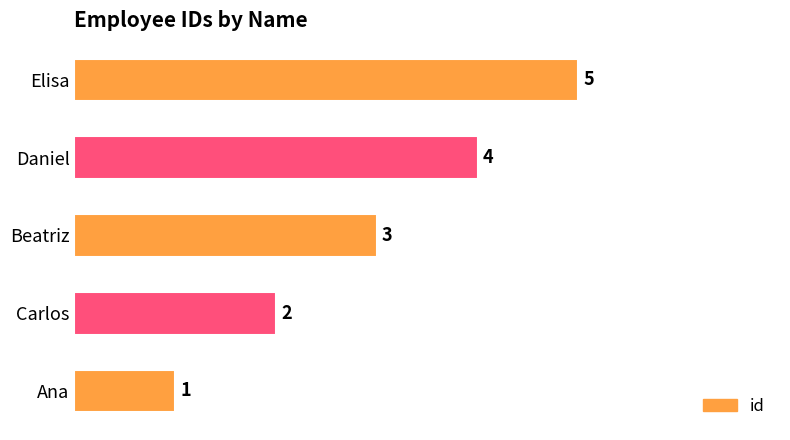

Is it true that the value at Carlos is 2?

True